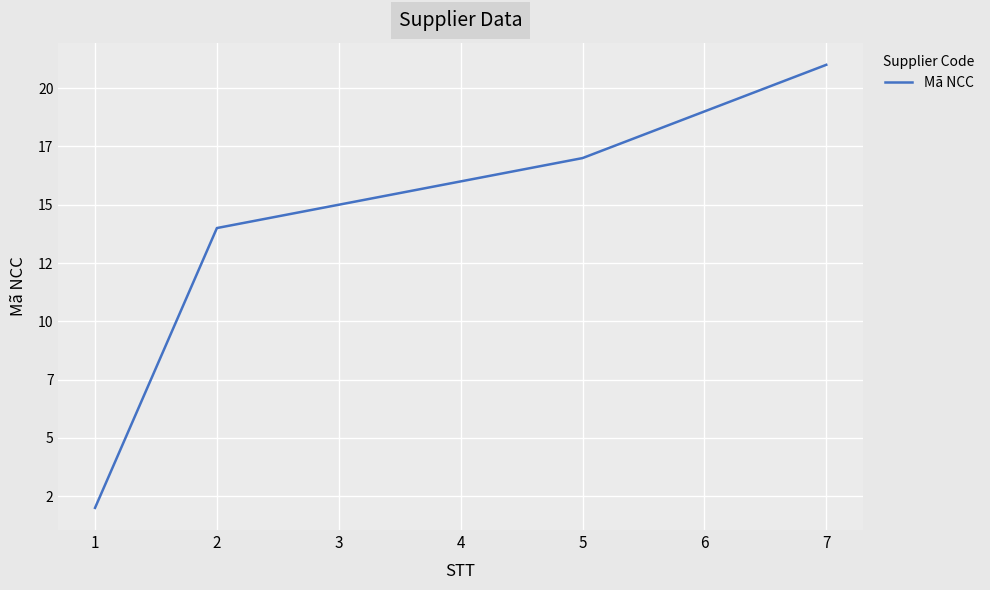

Reading right to left, list all the values displayed in this chart.

21	19	17	16	15	14	2